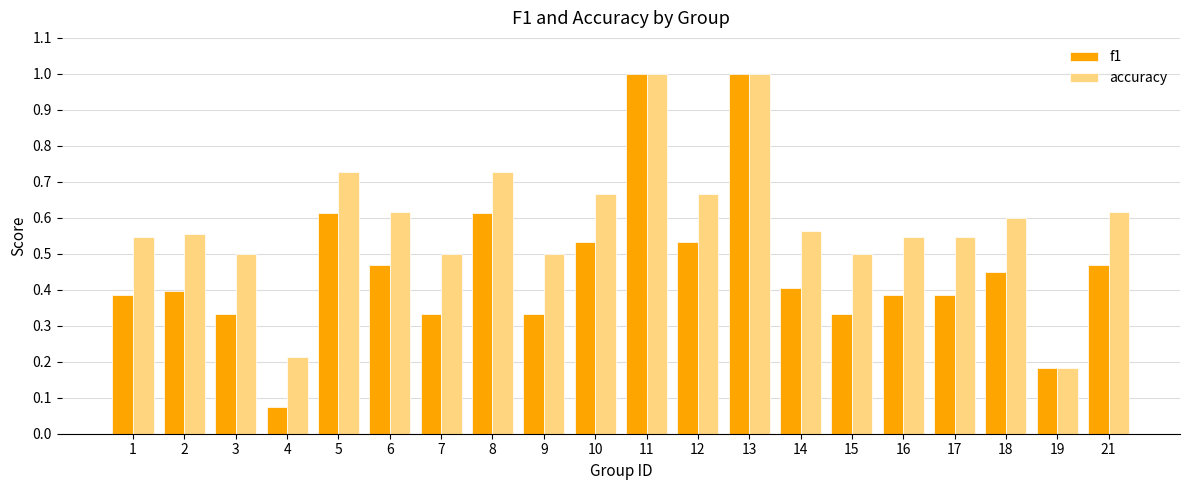

At which label is accuracy closest to 0?

19